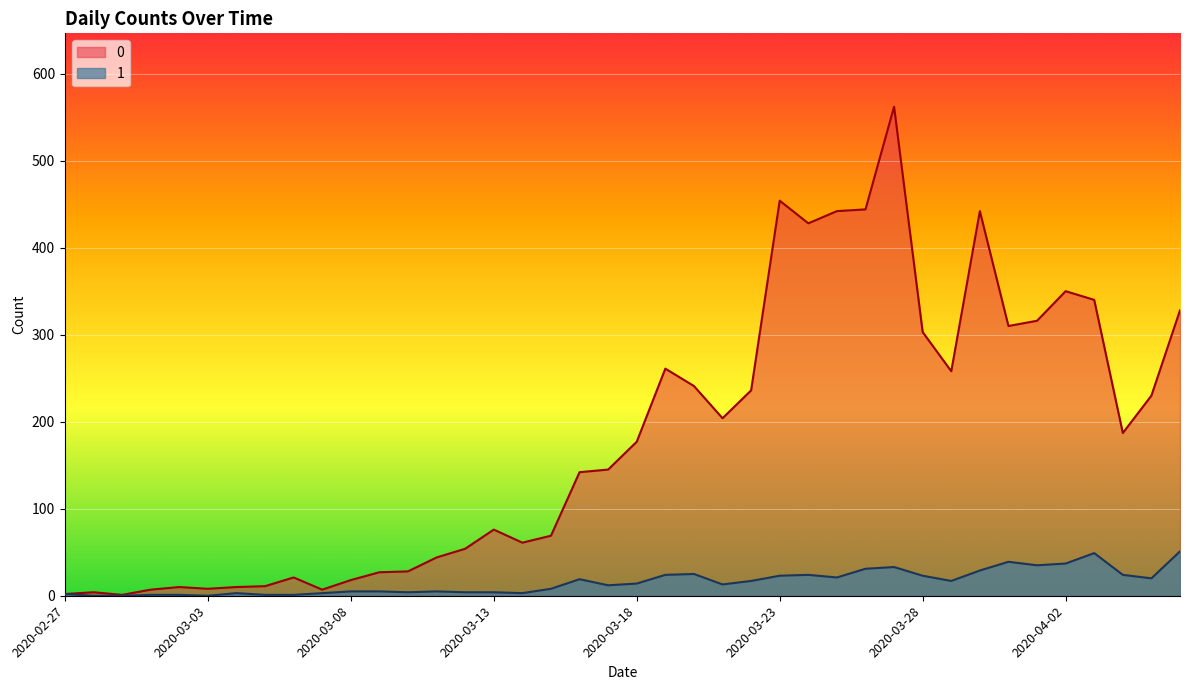

Reading right to left, what are all the values shown in this chart?

0: 2020-04-06=328	2020-04-05=230	2020-04-04=187	2020-04-03=340	2020-04-02=350	2020-04-01=316	2020-03-31=310	2020-03-30=442	2020-03-29=258	2020-03-28=303	2020-03-27=562	2020-03-26=444	2020-03-25=442	2020-03-24=428	2020-03-23=454	2020-03-22=236	2020-03-21=204	2020-03-20=241	2020-03-19=261	2020-03-18=177	2020-03-17=145	2020-03-16=142	2020-03-15=69	2020-03-14=61	2020-03-13=76	2020-03-12=54	2020-03-11=44	2020-03-10=28	2020-03-09=27	2020-03-08=18	2020-03-07=7	2020-03-06=21	2020-03-05=11	2020-03-04=10	2020-03-03=8	2020-03-02=10	2020-03-01=7	2020-02-29=1	2020-02-28=4	2020-02-27=2
1: 2020-04-06=51	2020-04-05=20	2020-04-04=24	2020-04-03=49	2020-04-02=37	2020-04-01=35	2020-03-31=39	2020-03-30=29	2020-03-29=17	2020-03-28=23	2020-03-27=33	2020-03-26=31	2020-03-25=21	2020-03-24=24	2020-03-23=23	2020-03-22=17	2020-03-21=13	2020-03-20=25	2020-03-19=24	2020-03-18=14	2020-03-17=12	2020-03-16=19	2020-03-15=8	2020-03-14=3	2020-03-13=4	2020-03-12=4	2020-03-11=5	2020-03-10=4	2020-03-09=5	2020-03-08=5	2020-03-07=3	2020-03-06=1	2020-03-05=1	2020-03-04=3	2020-03-03=0	2020-03-02=1	2020-03-01=1	2020-02-29=0	2020-02-28=0	2020-02-27=2